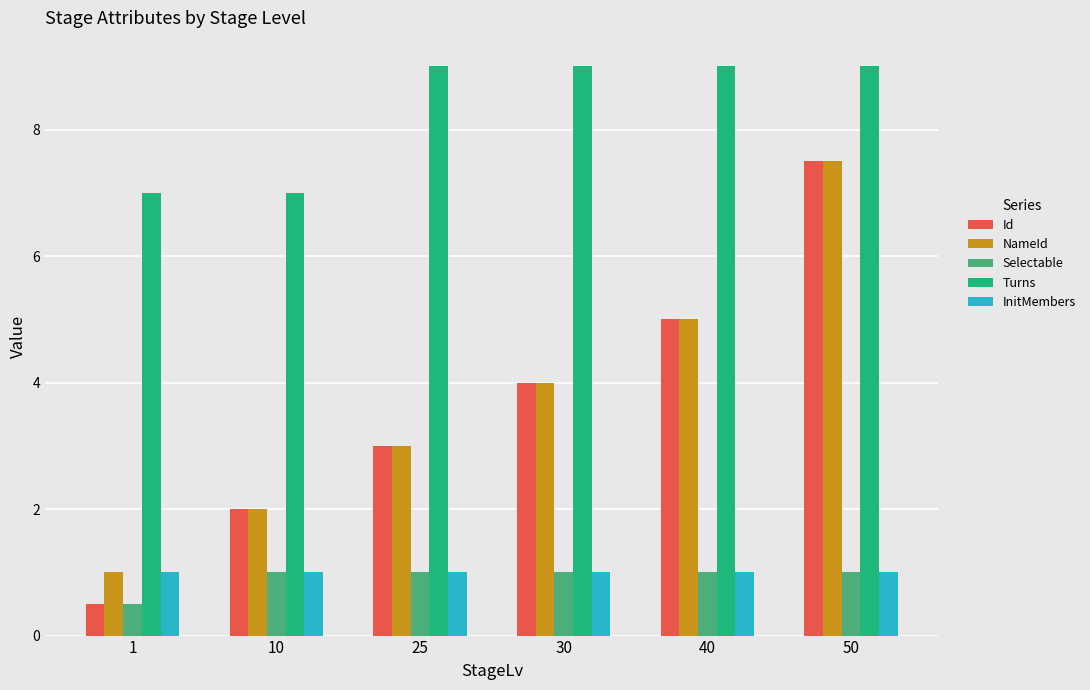

What is the minimum value for Id?

0.5